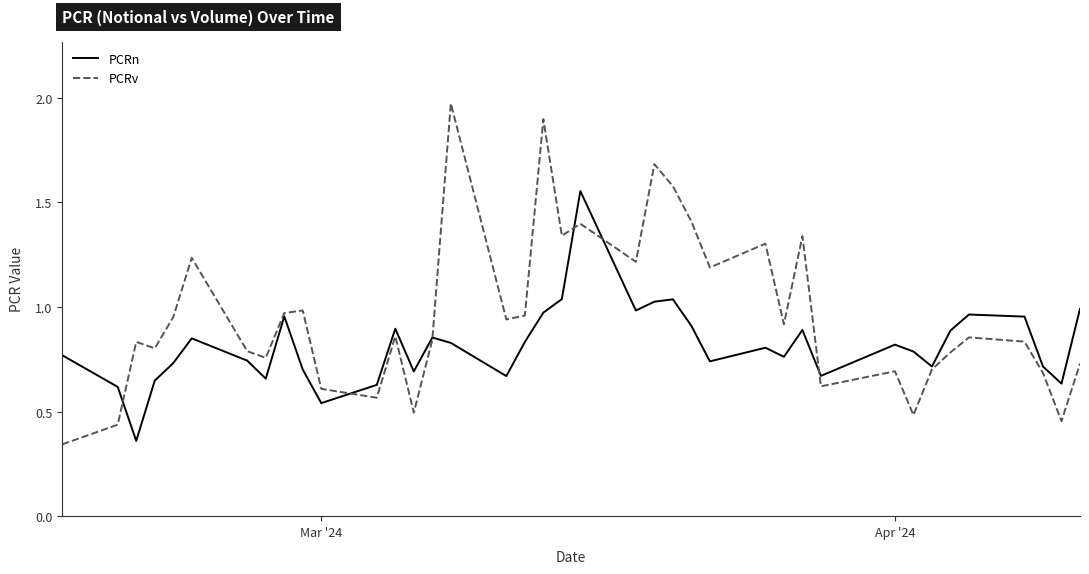

How many categories are shown in the chart?

39